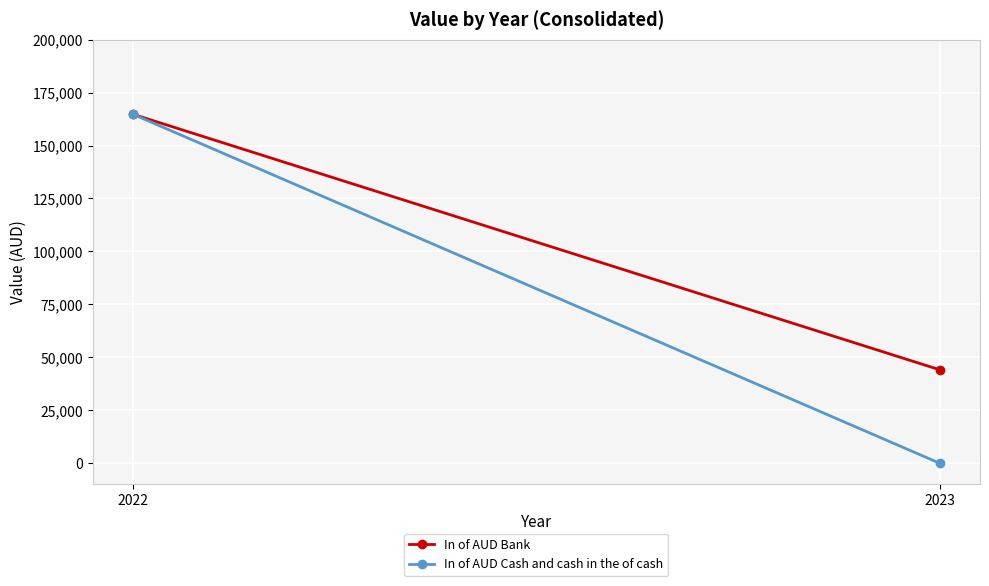

What is the difference between the In of AUD Cash and cash in the of cash values at 2022 and 2023?

164760